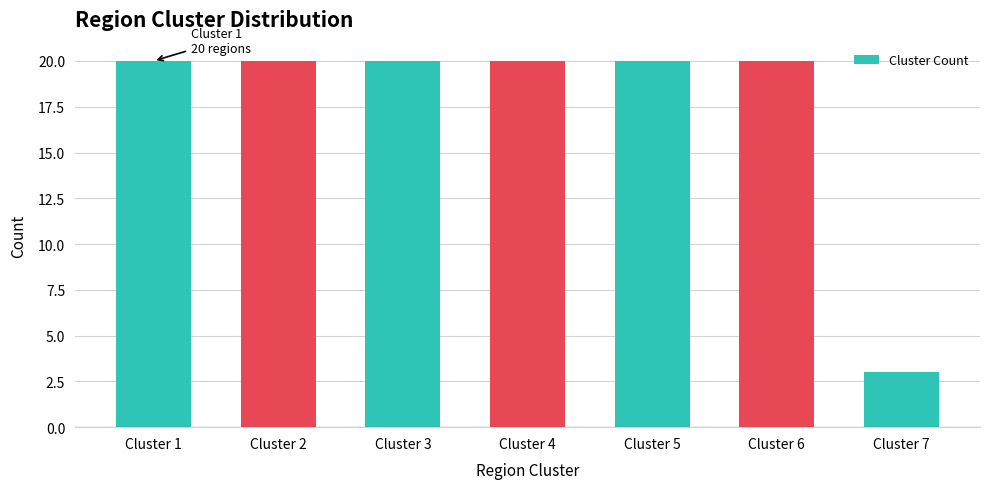

Reading left to right, list all the values displayed in this chart.

20	20	20	20	20	20	3